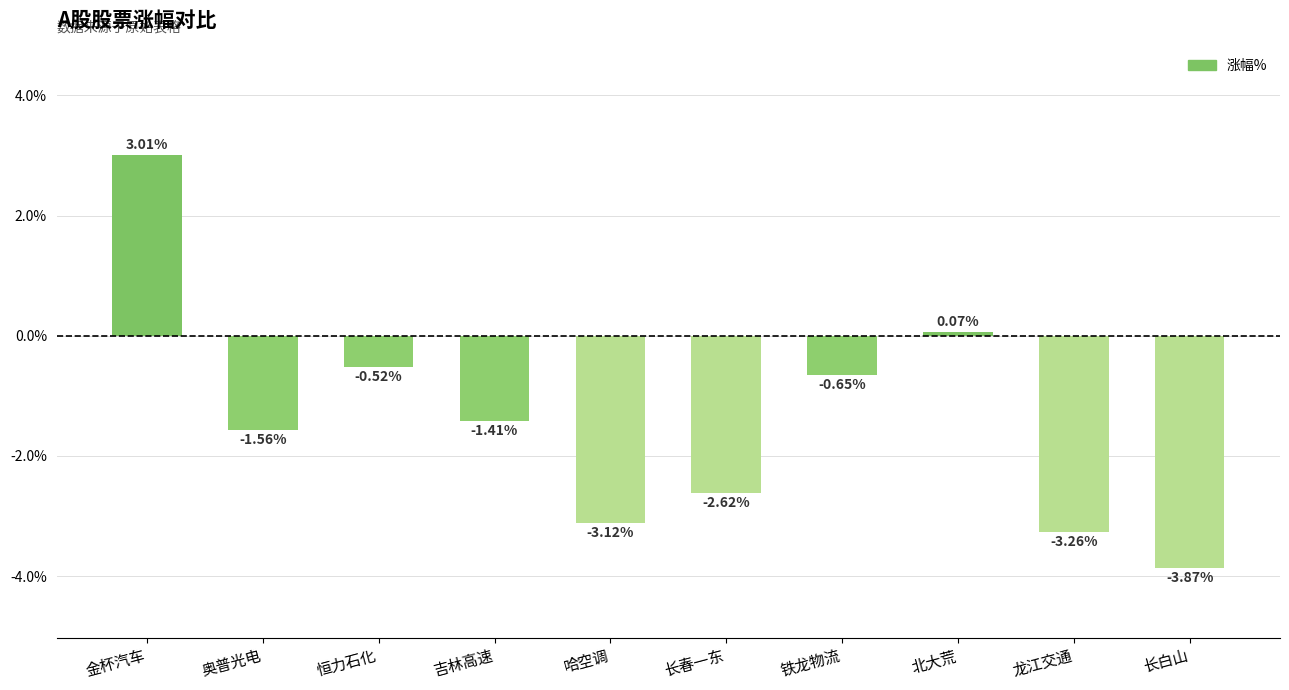

What is the label of the 6th bar from the right?

哈空调